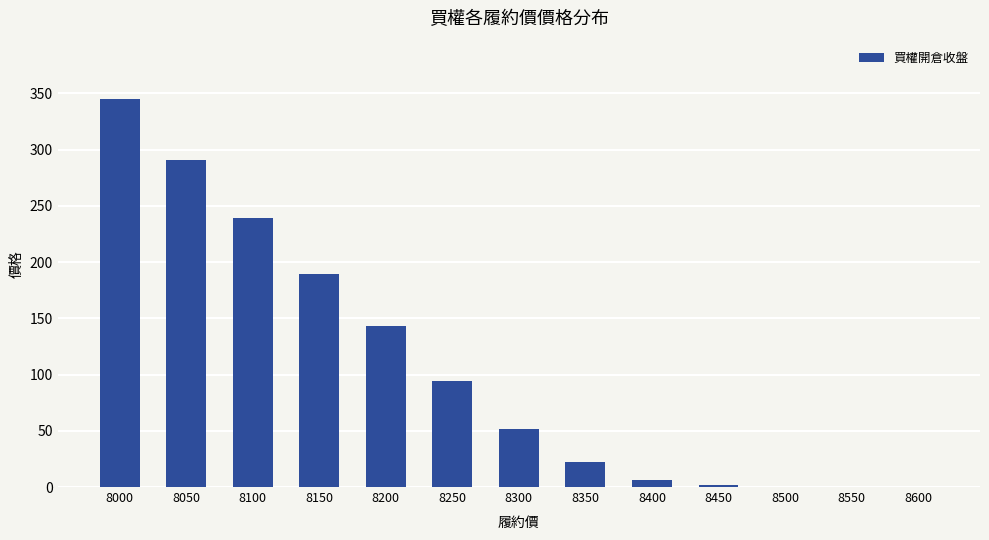

Between 8050 and 8200, which is larger?

8050